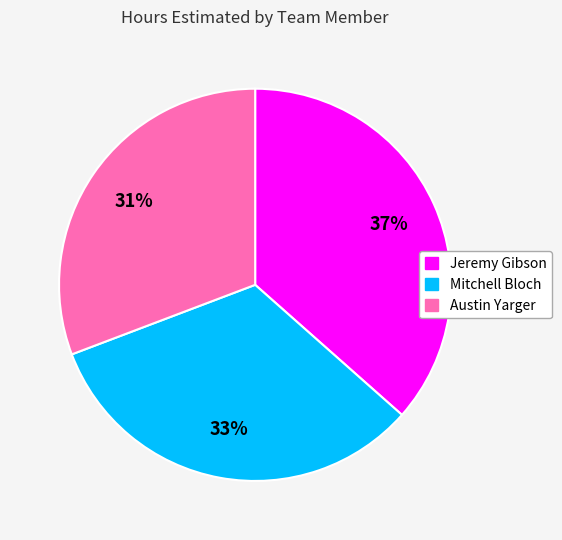

Count the number of slices in the pie.

3